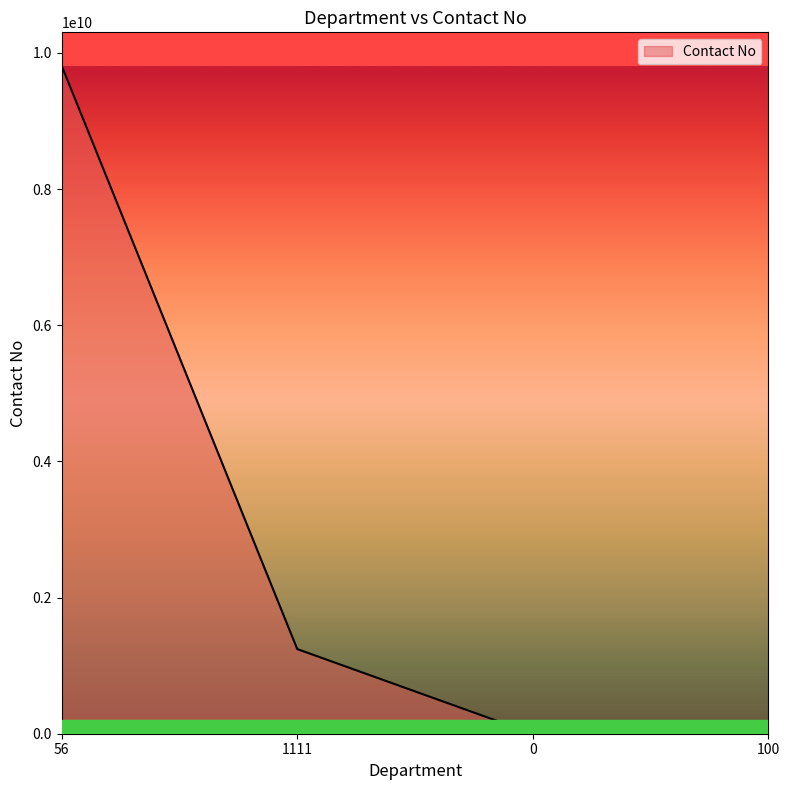

True or false: there are more than 0 points higher than both neighbors.

False